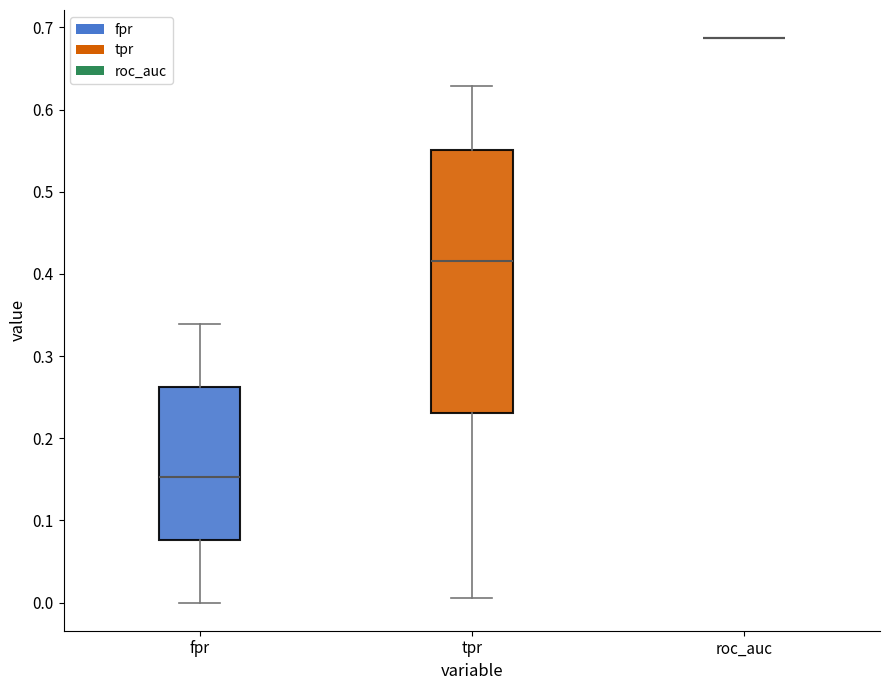

Where is the lower edge of the box for tpr on the y-axis? The values are not printed on the chart, so give them approximately, as read against the axis.

0.23